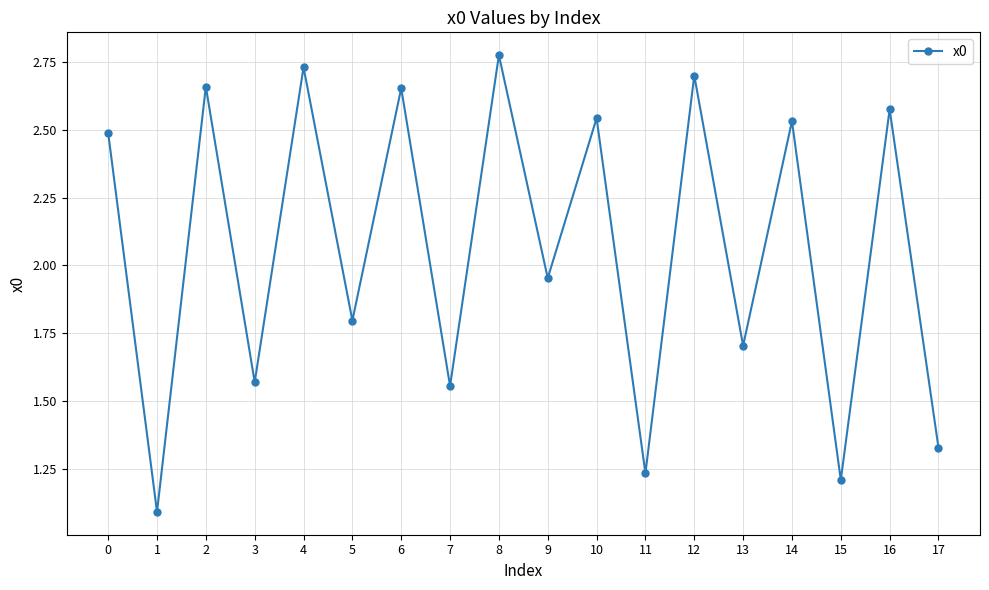

Does the chart display data point markers on the line(s)?

Yes